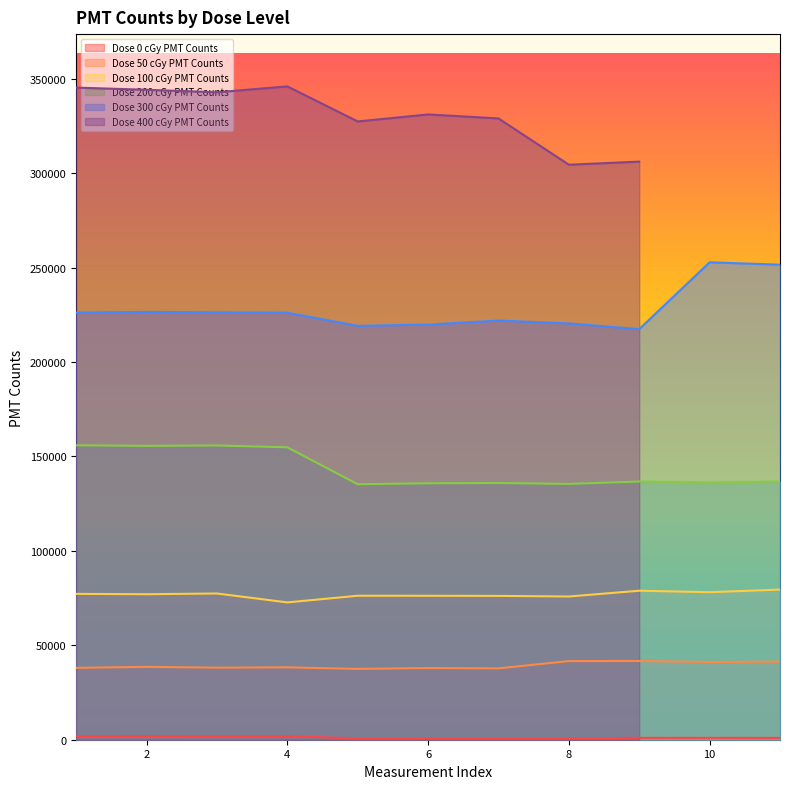

What is the difference between the maximum and second lowest values in the Dose 300 cGy PMT Counts series?

33634